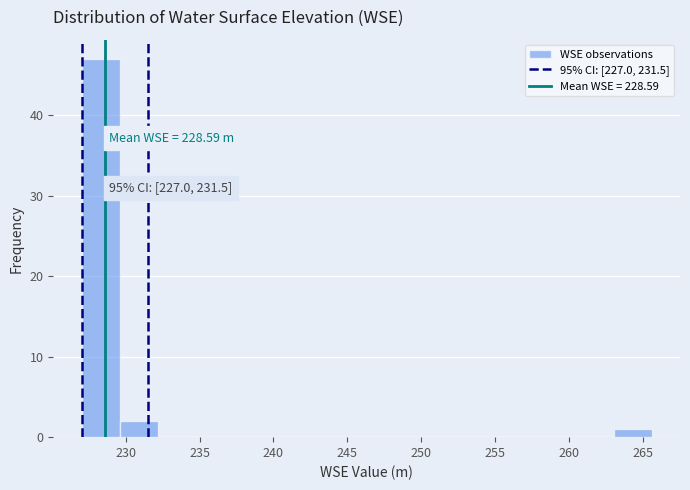

Over which range of the x-axis is the bar tallest?

227.0 to 229.5